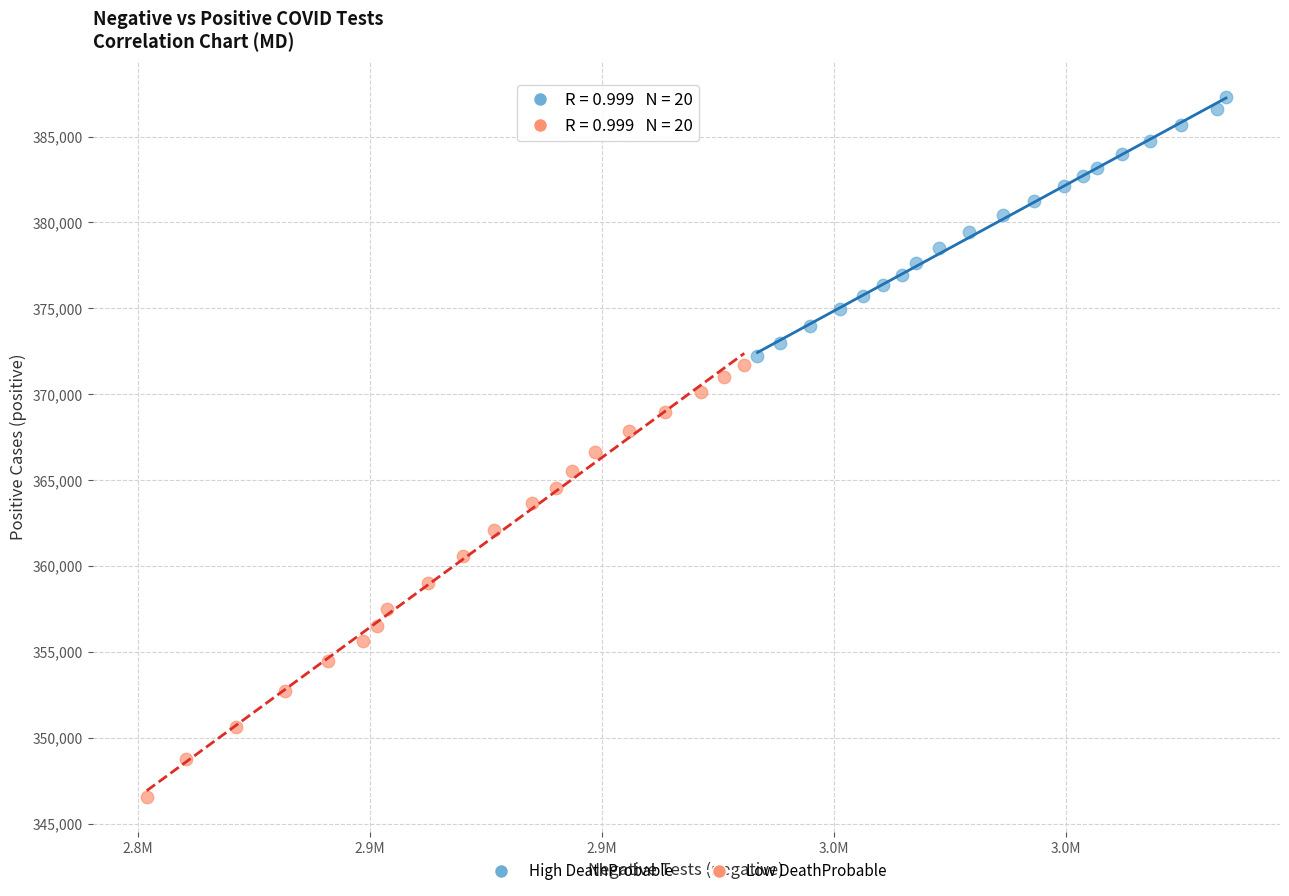

Which series has the largest Y range (max minus min)?

Low DeathProbable